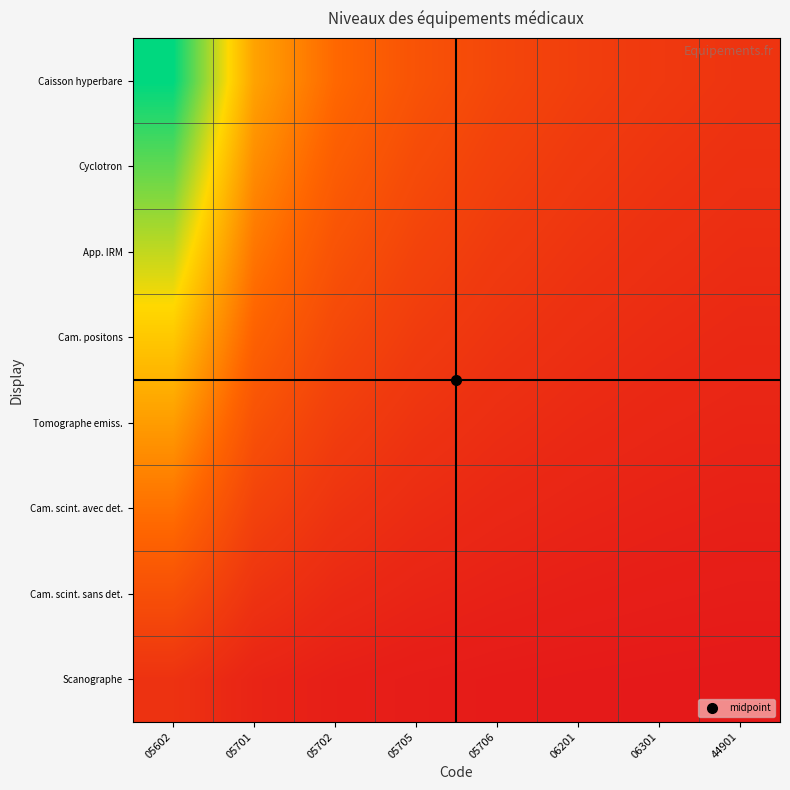

Which has a higher value, 05702 or 44901?

05702